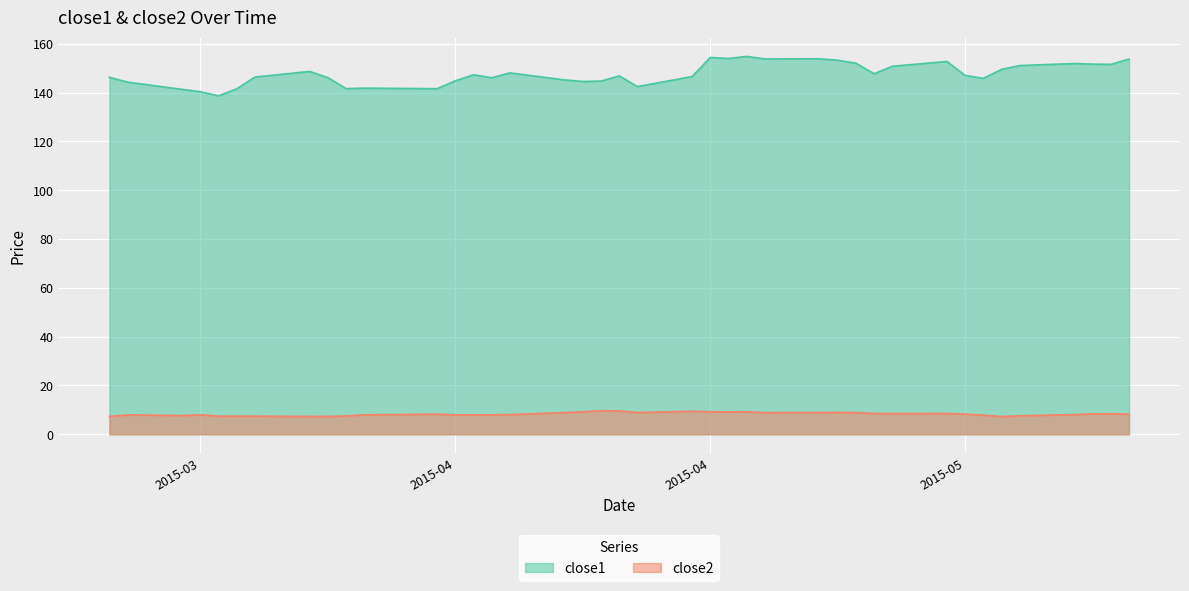

Reading right to left, what are all the values shown in this chart?

close1: 153.7	151.5	151.6	151.9	151.1	149.5	145.8	147.0	152.7	150.8	147.7	152.0	153.2	153.8	153.8	154.8	153.9	154.4	146.5	142.4	146.8	144.7	144.5	145.2	148.0	146.1	147.2	144.8	141.6	141.8	141.6	146.1	148.6	146.3	141.5	138.6	140.3	141.3	144.3	146.2
close2: 8.2	8.4	8.4	8.1	7.6	7.3	7.8	8.3	8.5	8.5	8.5	8.9	9.0	8.9	8.9	9.2	9.2	9.2	9.4	8.9	9.6	9.7	9.2	8.9	8.1	8.0	8.0	8.0	8.2	8.0	7.5	7.3	7.3	7.4	7.4	7.4	8.0	7.7	8.0	7.3